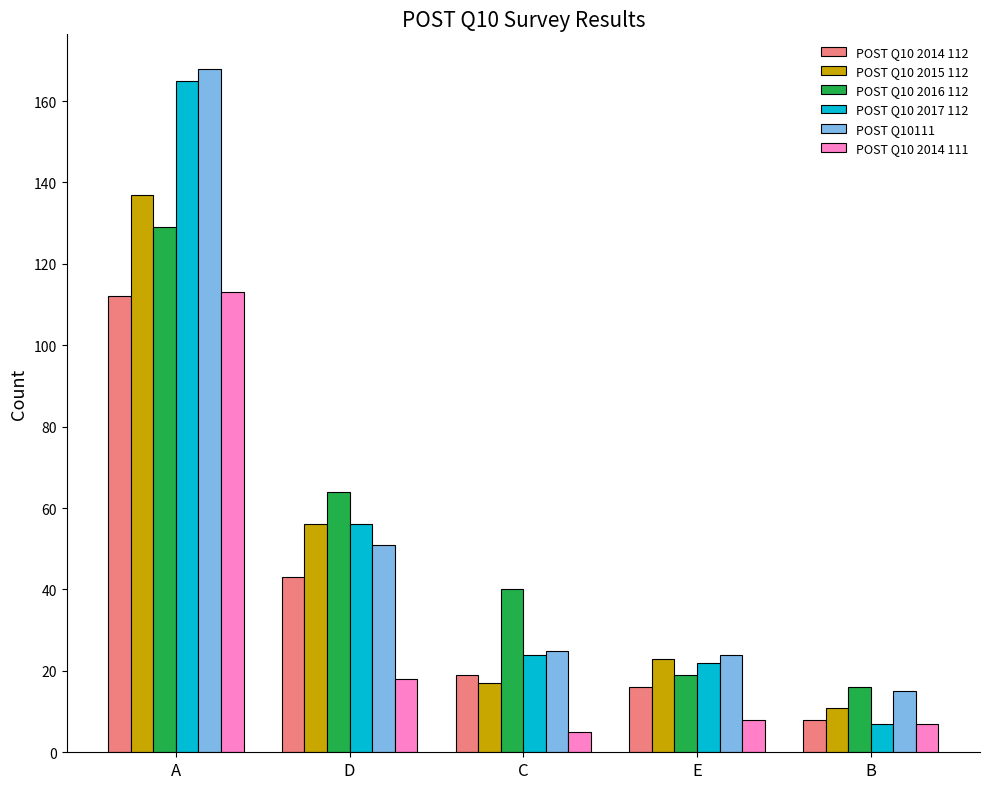

What are all the series names shown in the legend?

POST Q10 2014 112, POST Q10 2015 112, POST Q10 2016 112, POST Q10 2017 112, POST Q10111, POST Q10 2014 111